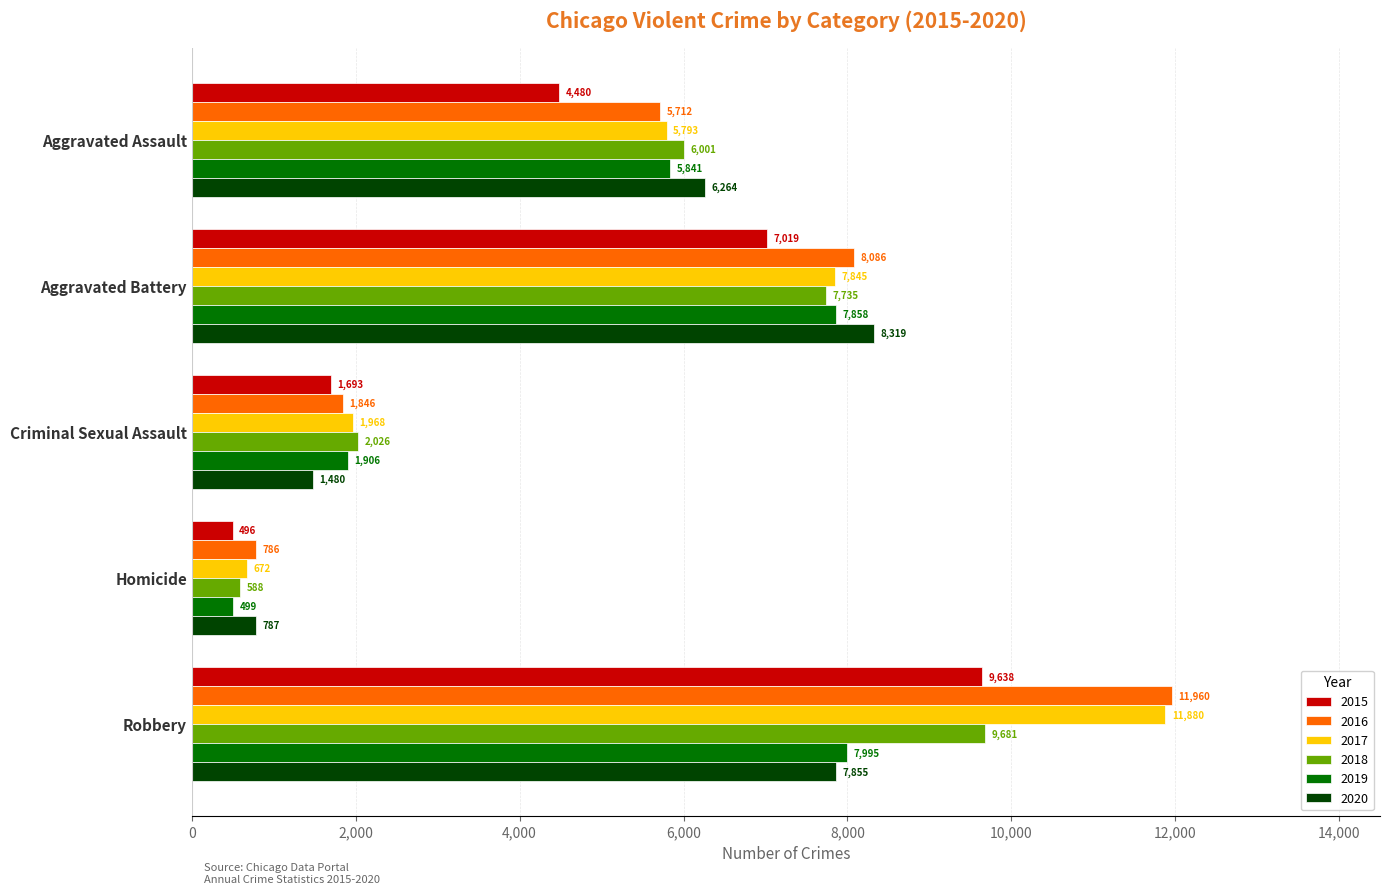

What is the difference between the second highest and minimum values in the 2020 series?

7068